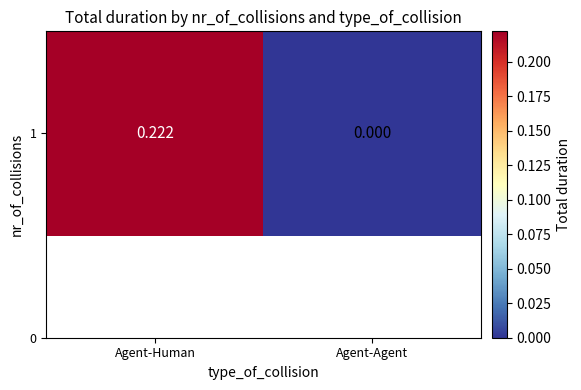

What is the difference between the values at Agent-Agent and Agent-Human?

0.2